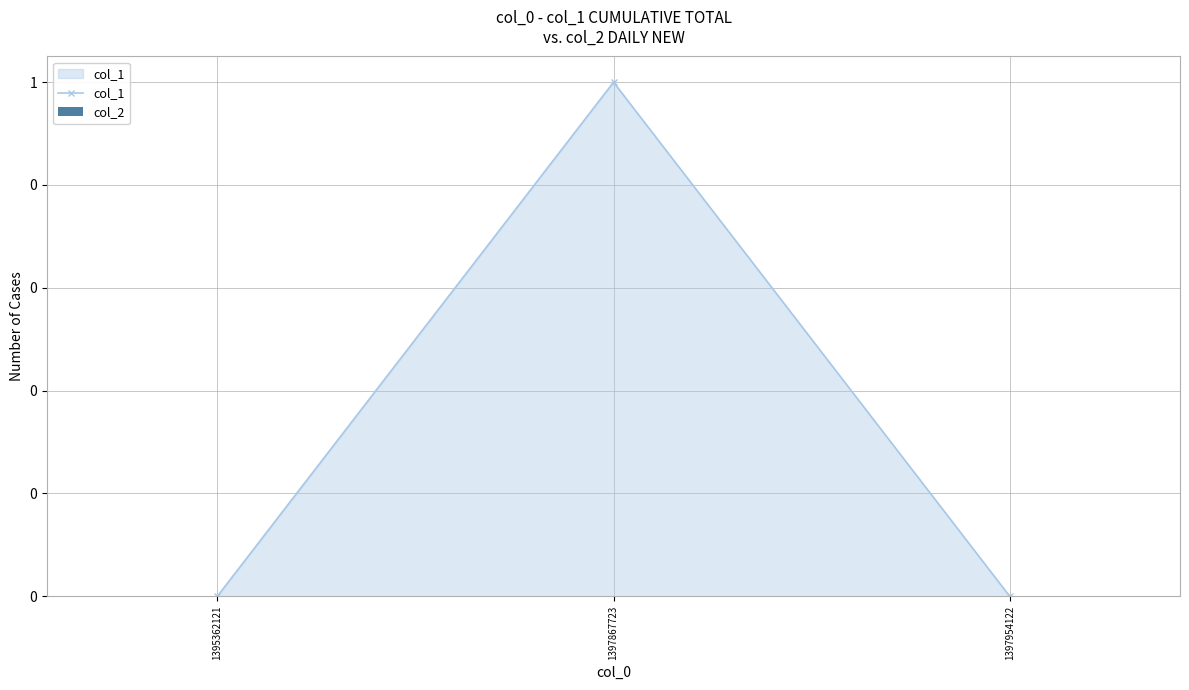

Reading right to left, what are all the values shown in this chart?

col_1: 0	1	0
col_2: 0	0	0